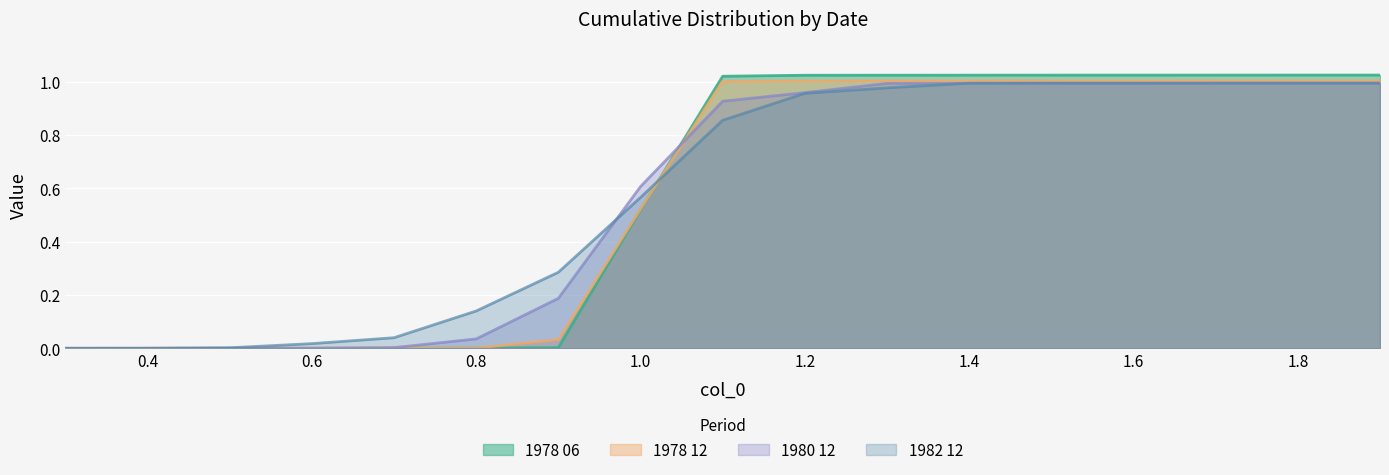

The 1978 06 series shows 0.3 at 1.3. True or false?

False